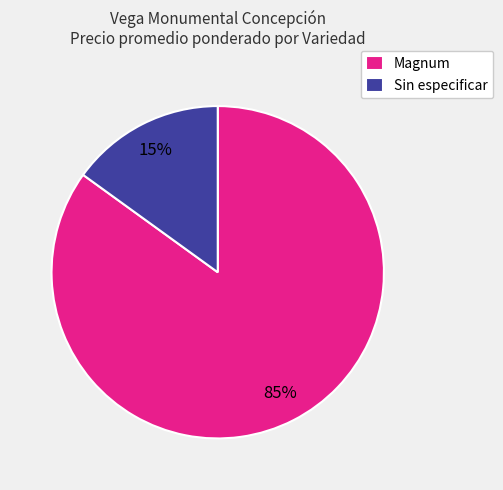

Is the sum of Sin especificar and Magnum greater than half?

Yes